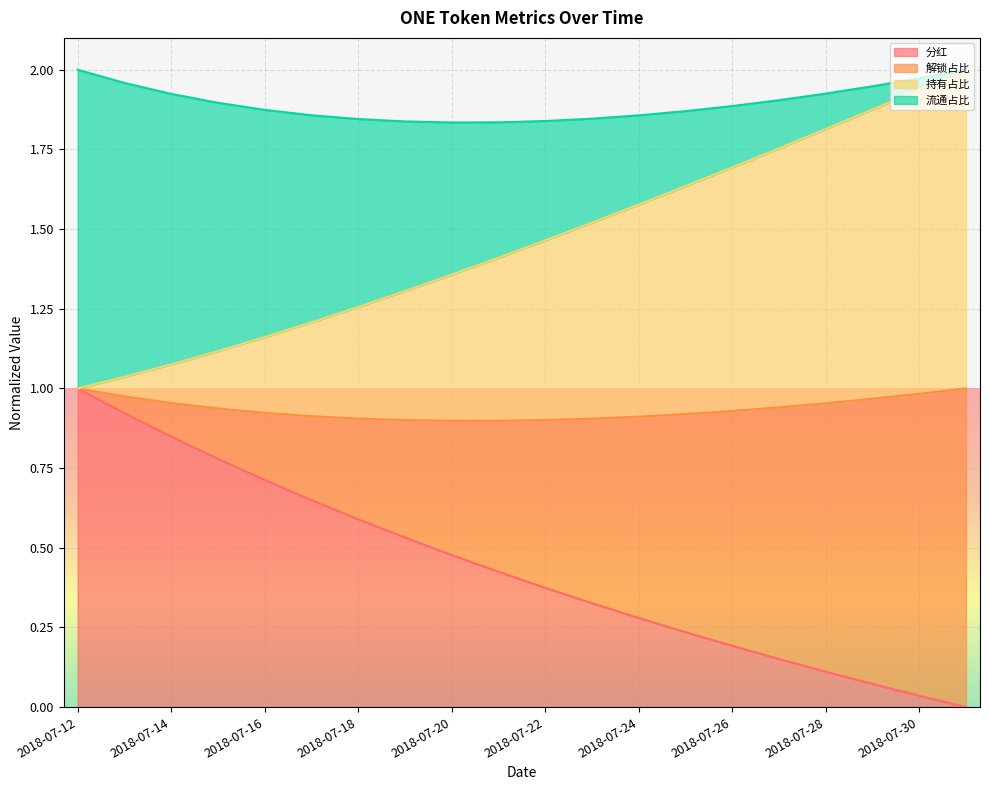

True or false: 分红 has more than 1 interior local peaks.

False